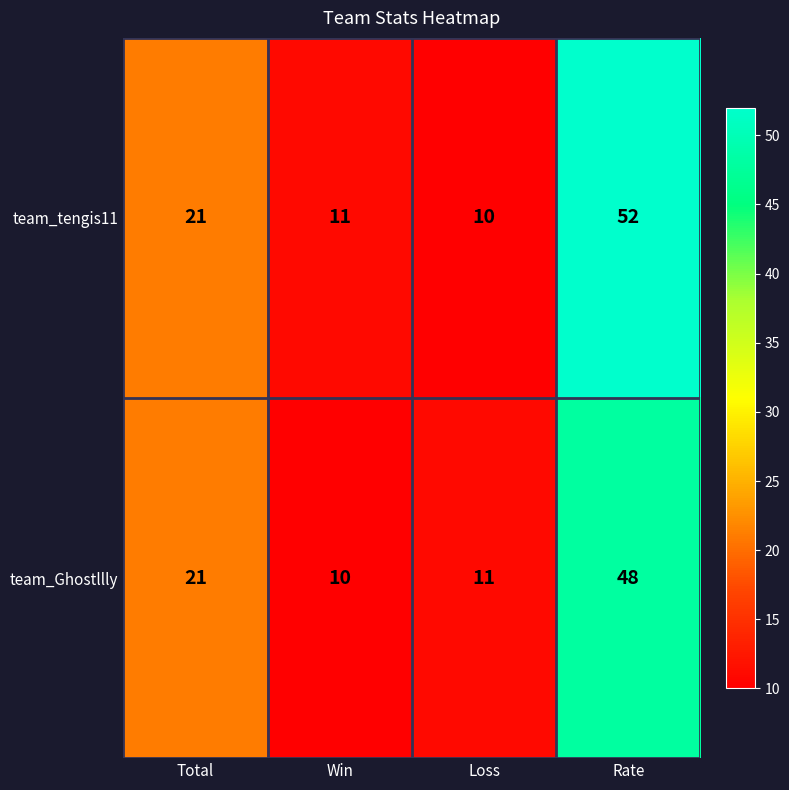

Which label corresponds to the largest value in the chart?

Rate